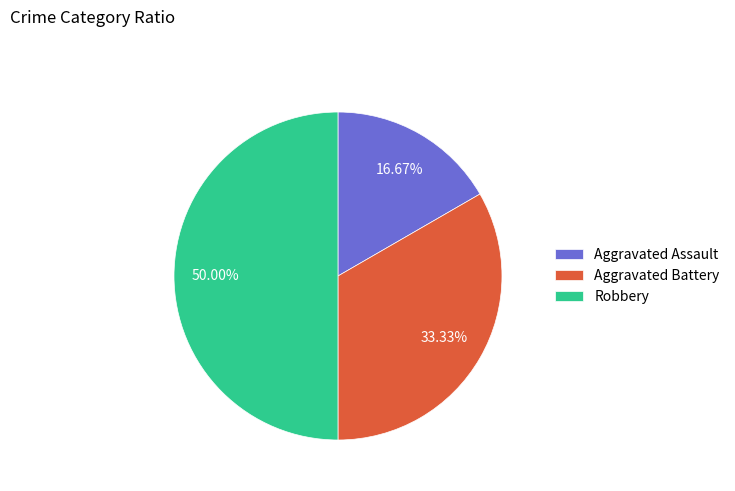

Which slice is the smallest?

Aggravated Assault